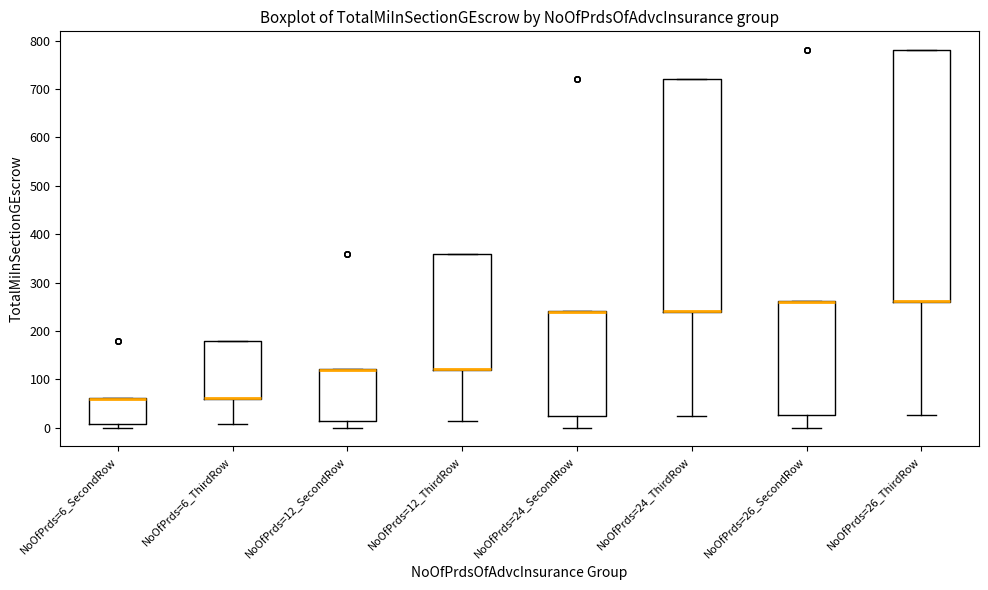

Reading left to right, transcribe this box plot: for each box, give where its median line is, the range the box spans, and where its two whiskers end, as read against the y-axis. The values are not printed on the chart, so give them approximately, as read against the axis.

NoOfPrds=6_SecondRow: median 60 (drawn on the box's upper edge), box 10 to 60, whiskers 0 to 60
NoOfPrds=6_ThirdRow: median 60 (drawn on the box's lower edge), box 60 to 180, whiskers 10 to 180
NoOfPrds=12_SecondRow: median 120 (drawn on the box's upper edge), box 10 to 120, whiskers 0 to 120
NoOfPrds=12_ThirdRow: median 120 (drawn on the box's lower edge), box 120 to 360, whiskers 10 to 360
NoOfPrds=24_SecondRow: median 240 (drawn on the box's upper edge), box 30 to 240, whiskers 0 to 240
NoOfPrds=24_ThirdRow: median 240 (drawn on the box's lower edge), box 240 to 720, whiskers 30 to 720
NoOfPrds=26_SecondRow: median 260 (drawn on the box's upper edge), box 30 to 260, whiskers 0 to 260
NoOfPrds=26_ThirdRow: median 260 (drawn on the box's lower edge), box 260 to 780, whiskers 30 to 780